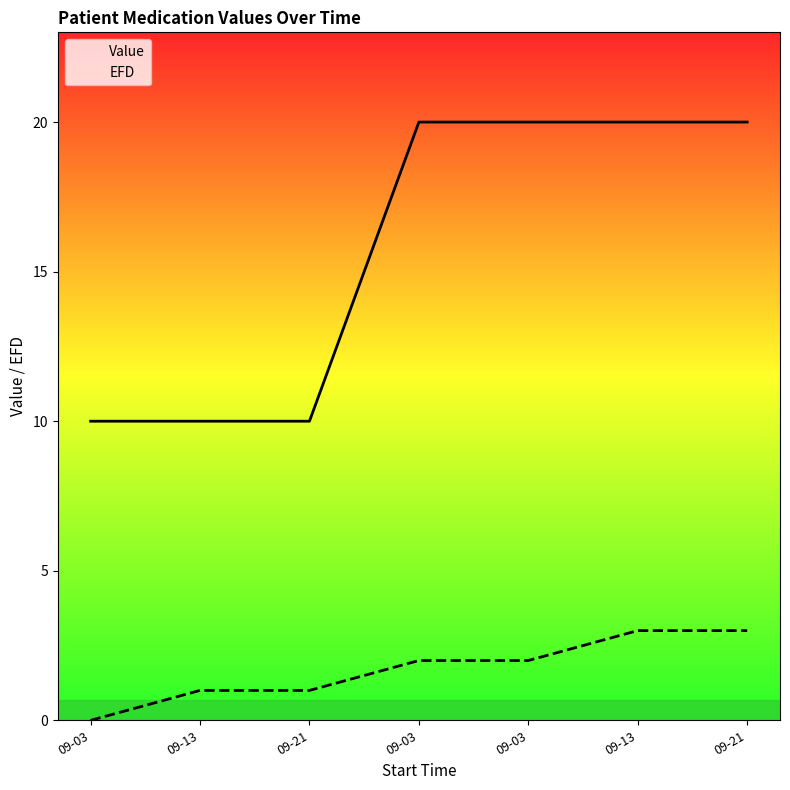

True or false: EFD and Value intersect in this chart.

False